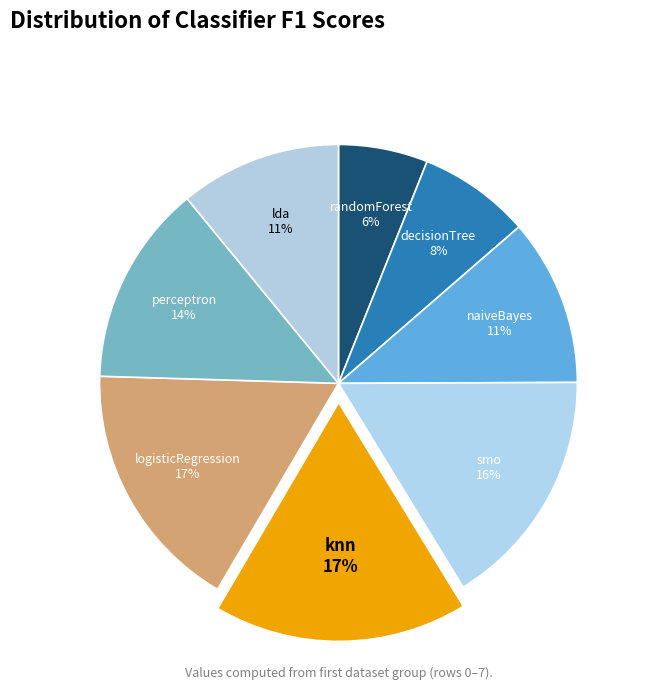

How many segments does this pie chart have?

8